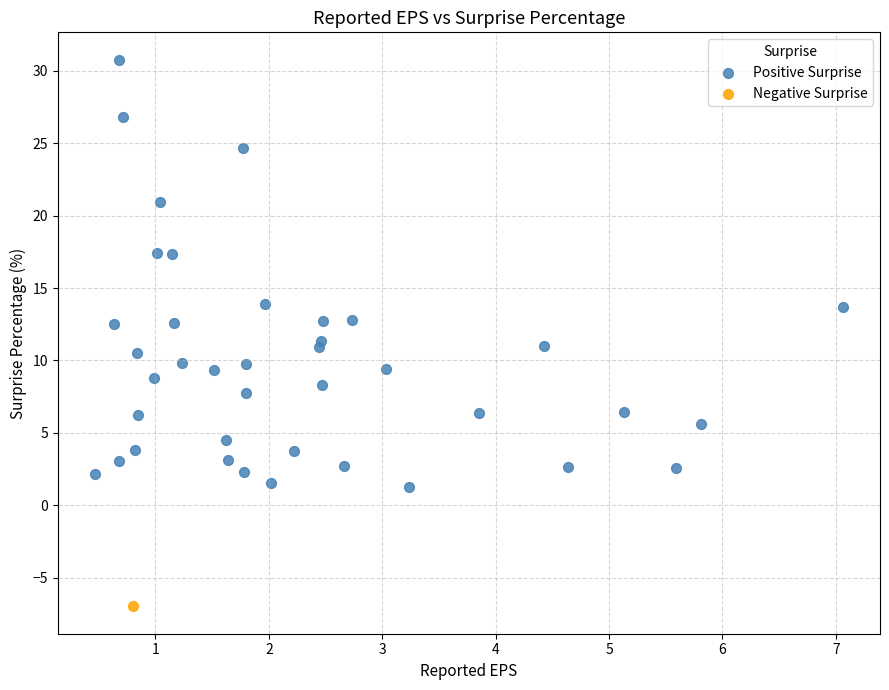

What are all the series names shown in the legend?

Positive Surprise, Negative Surprise